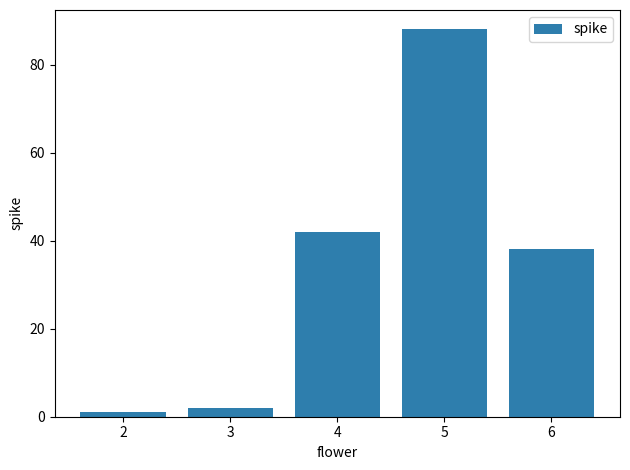

Reading right to left, transcribe all the data shown in this chart.

38	88	42	2	1